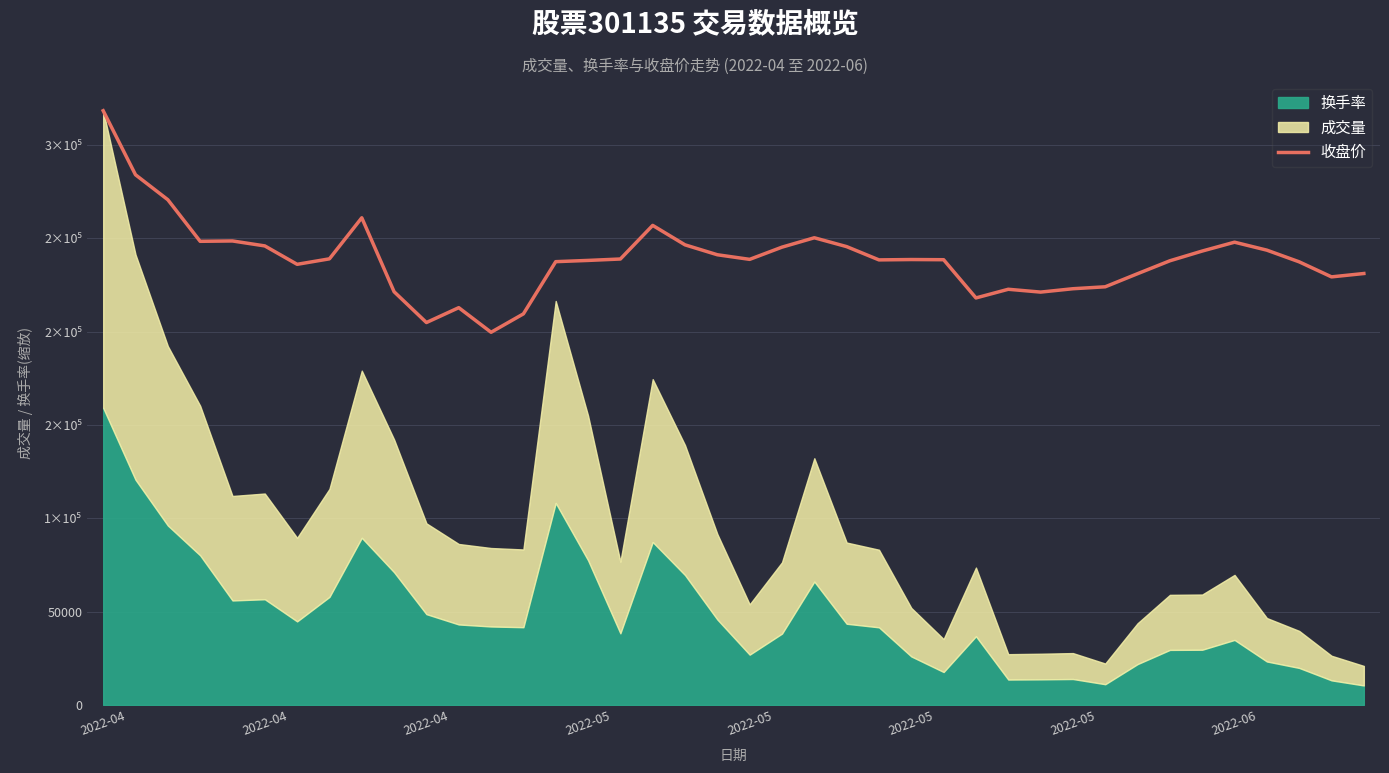

How many points are lower than both their immediate neighbors (excluding endpoints)?

9